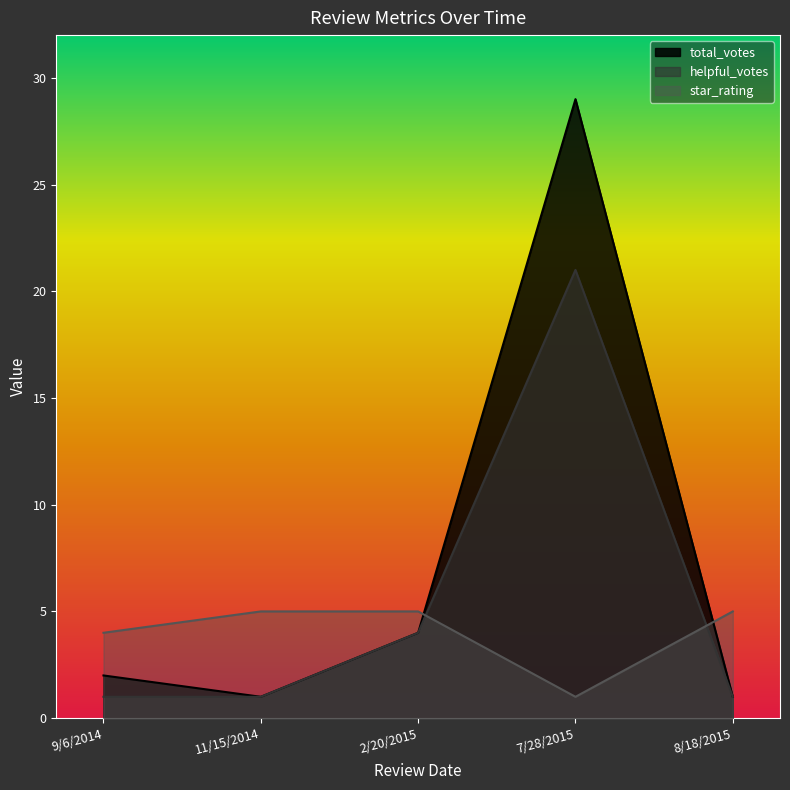

How many interior local peaks does the helpful_votes series have?

1